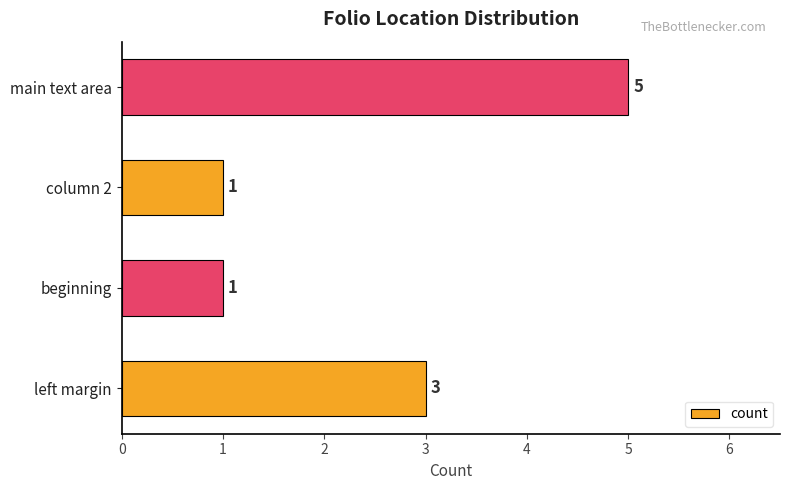

Count the values in the range 1 to 5.

4